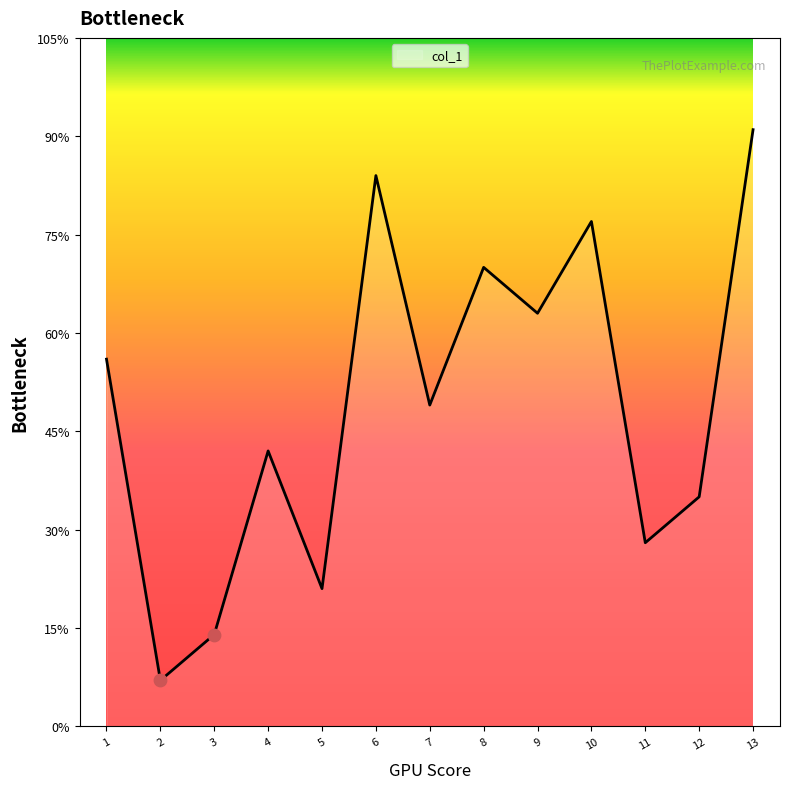

Does the chart have visible grid lines?

No